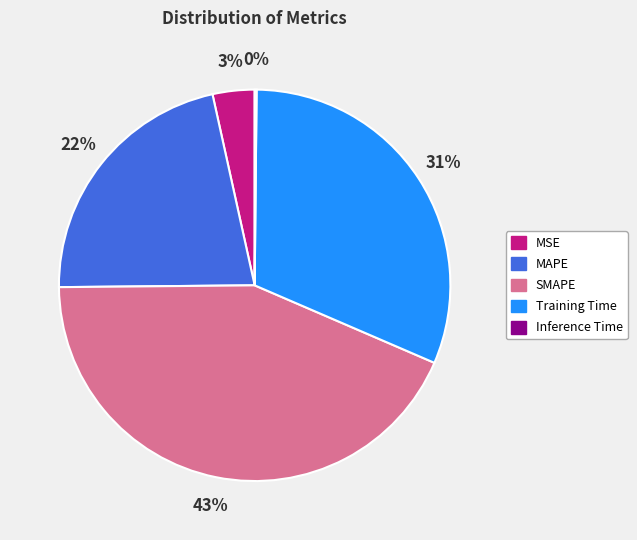

To the nearest percent, what is the difference between the largest and smallest slice percentages?

43%